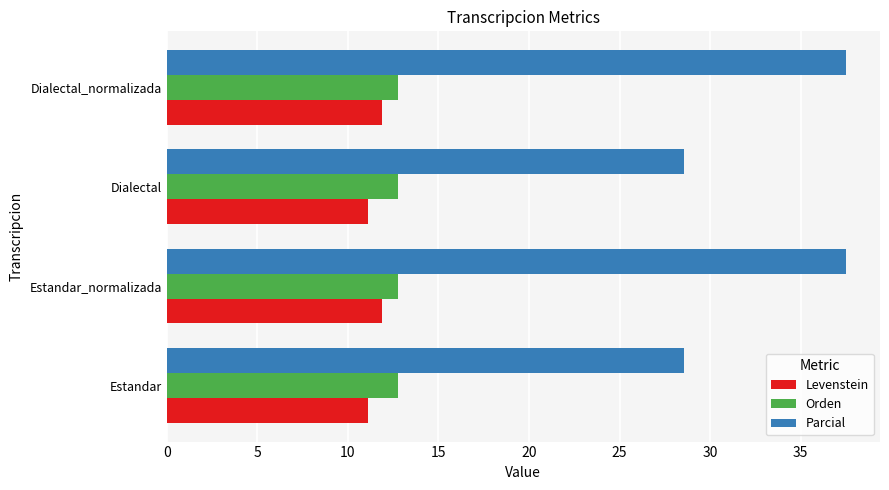

What is the highest value of the Parcial series?

37.5